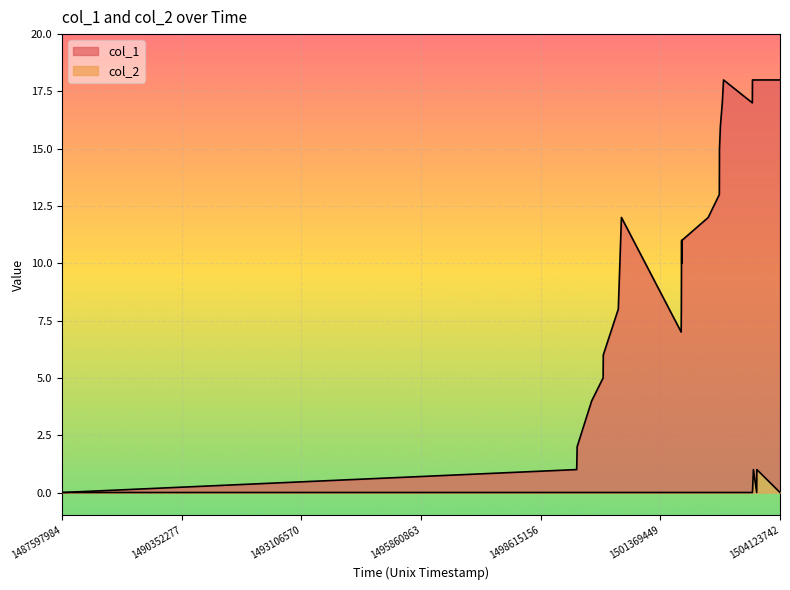

How many values in col_1 are above zero?

25